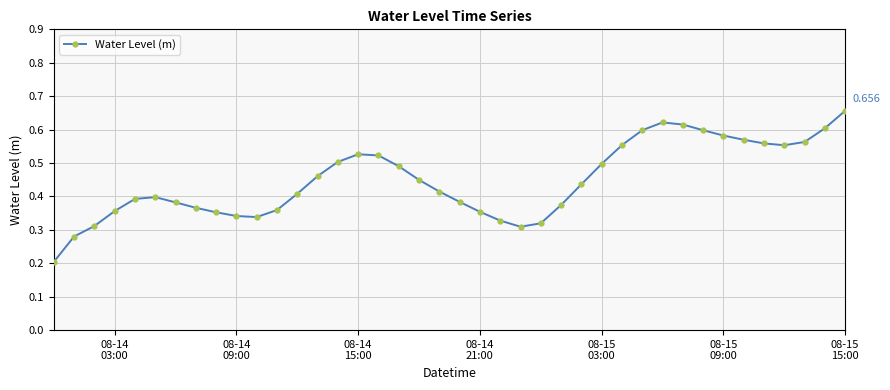

True or false: there are more than 2 points higher than both neighbors.

True